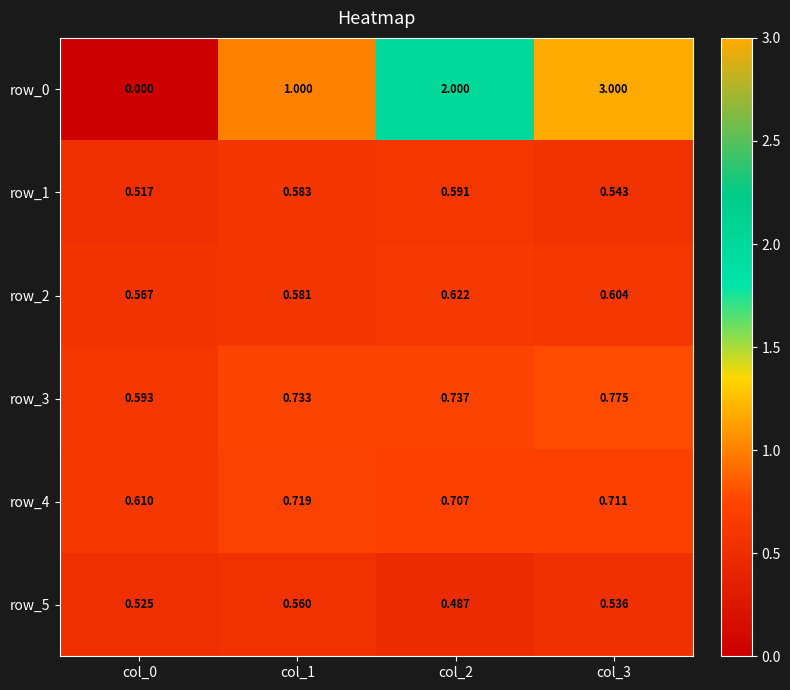

Which series has the largest total across all categories?

row_0